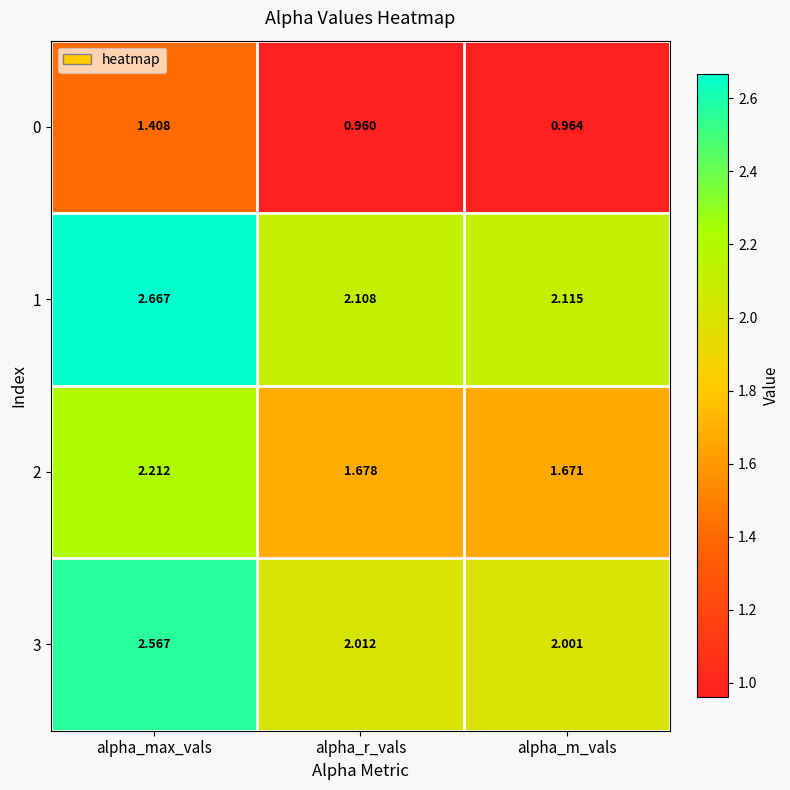

Which label corresponds to the smallest value in the chart?

alpha_r_vals